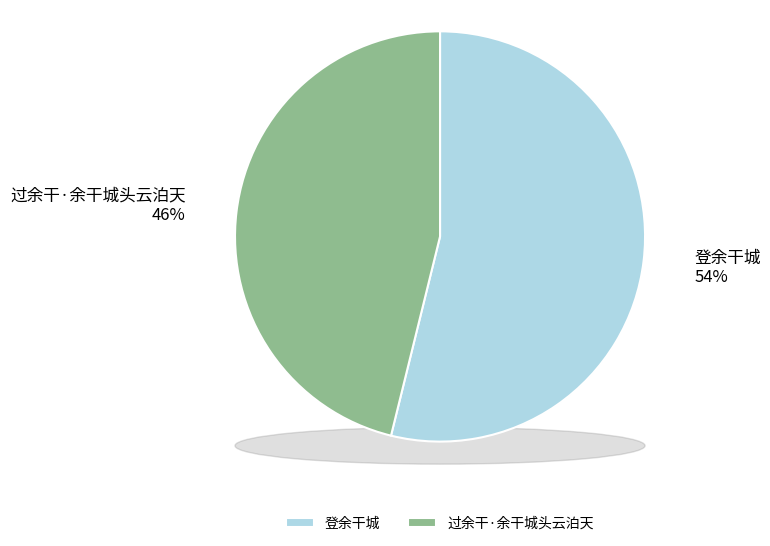

To the nearest percent, what is the combined percentage of 过余干·余干城头云泊天 and 登余干城?

100%